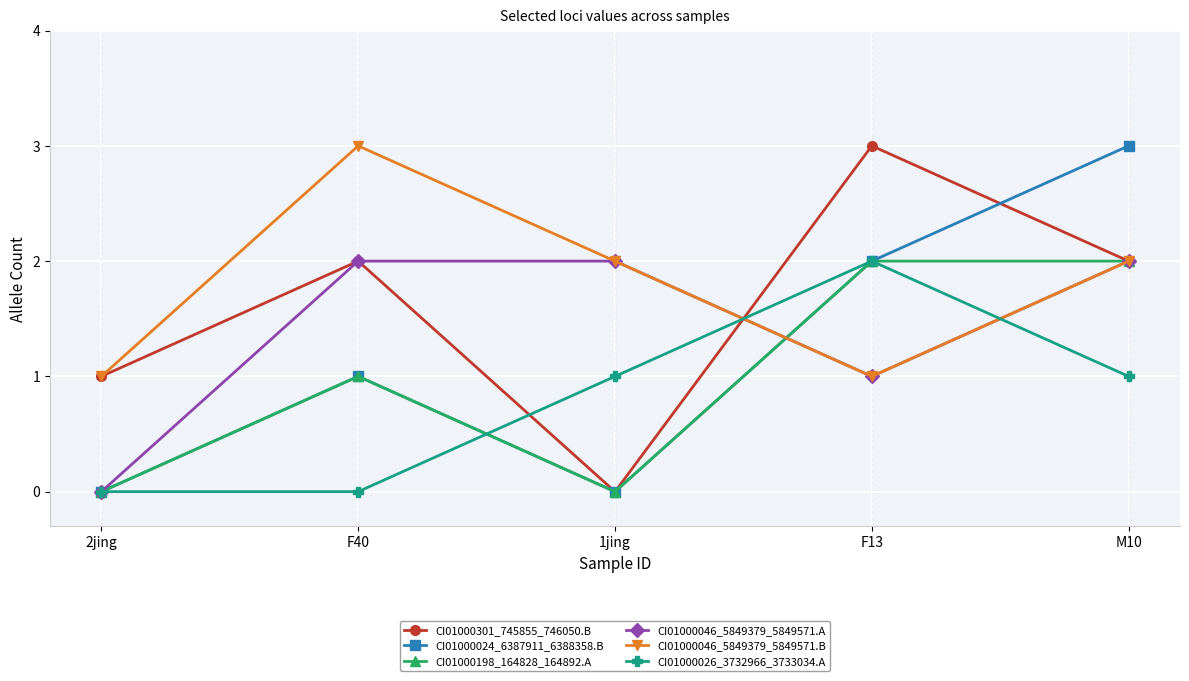

In CI01000046_5849379_5849571.A, how many points are lower than both neighbors (excluding endpoints)?

1